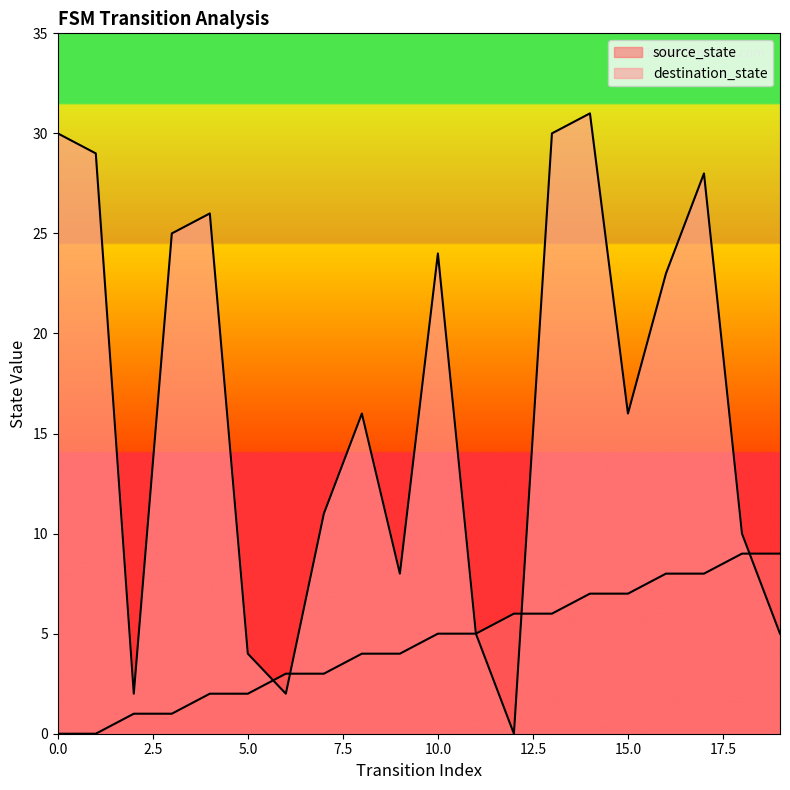

Does the chart have visible grid lines?

No